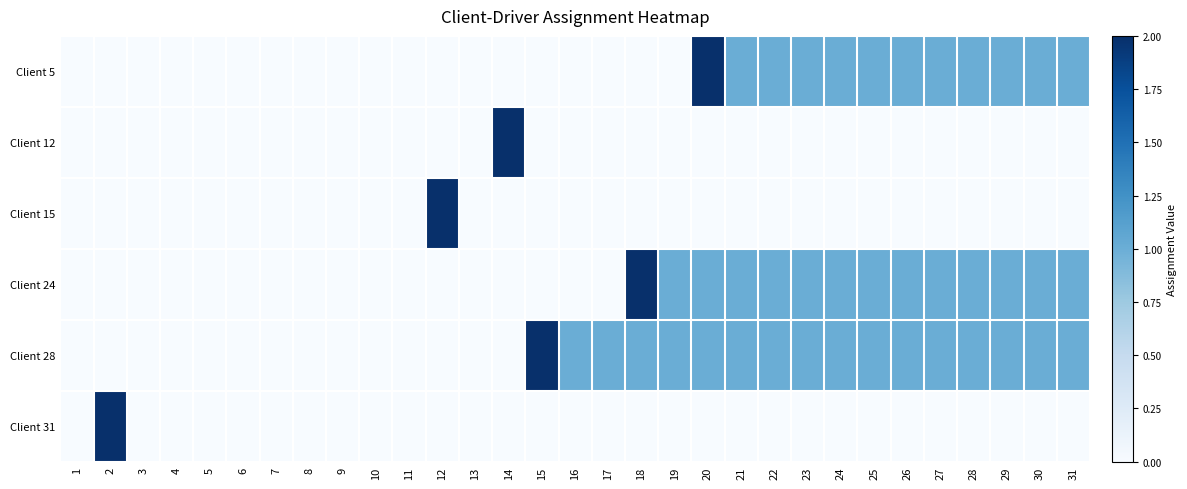

Which category has the highest value across all series?

20